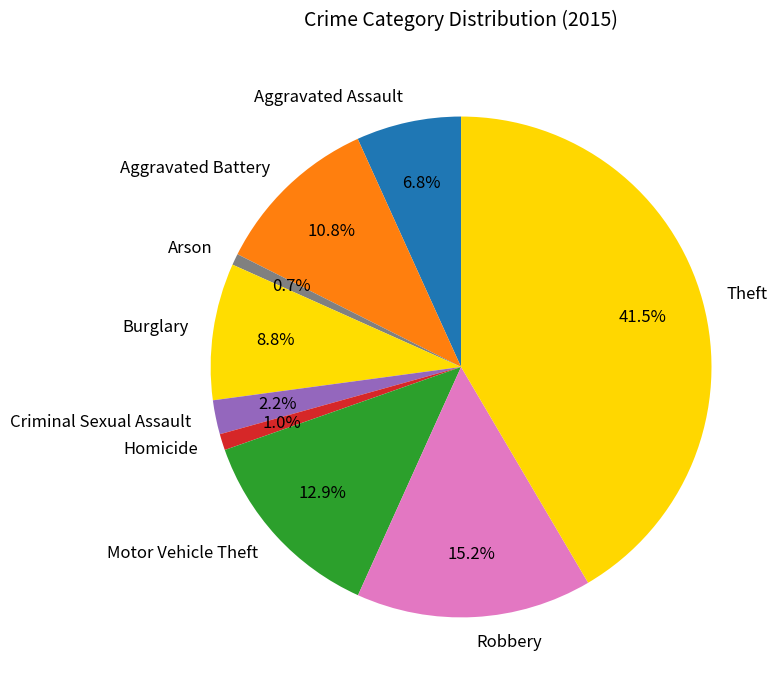

To the nearest percent, what is the difference between the largest and smallest slice percentages?

41%